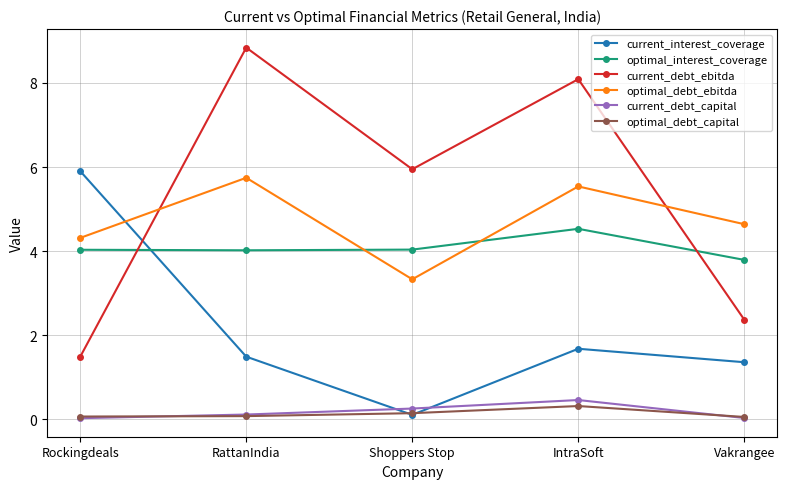

What is the difference between the highest and lowest values at Vakrangee?

4.6